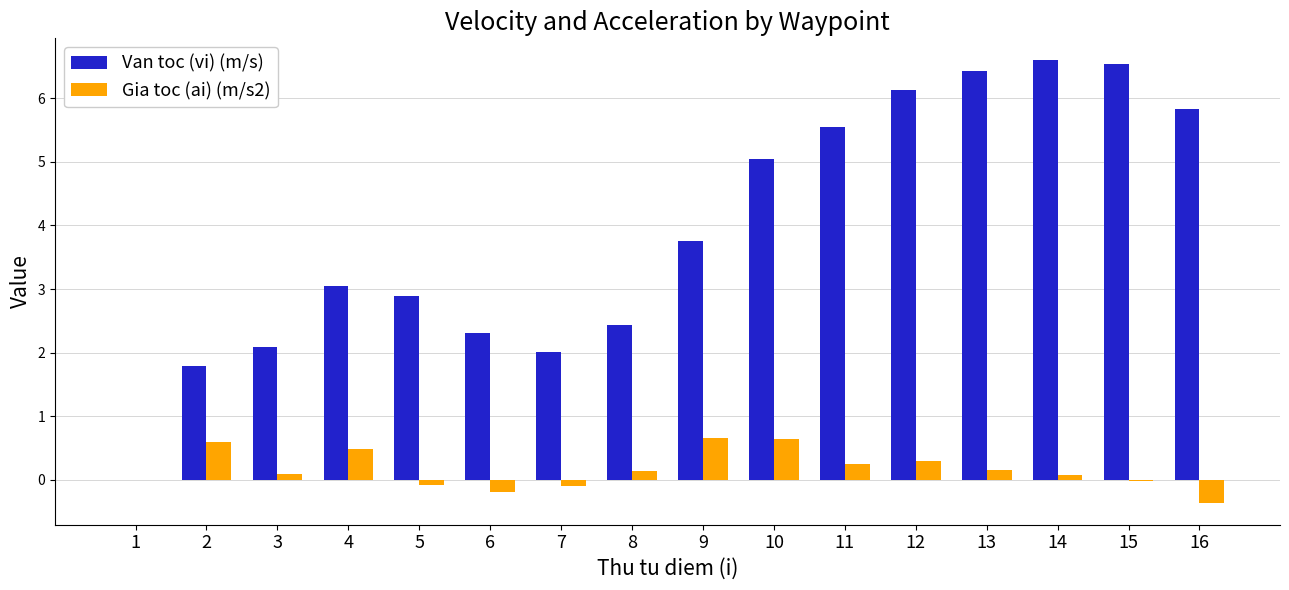

Which series changed the most between 8 and 11?

Van toc (vi) (m/s)